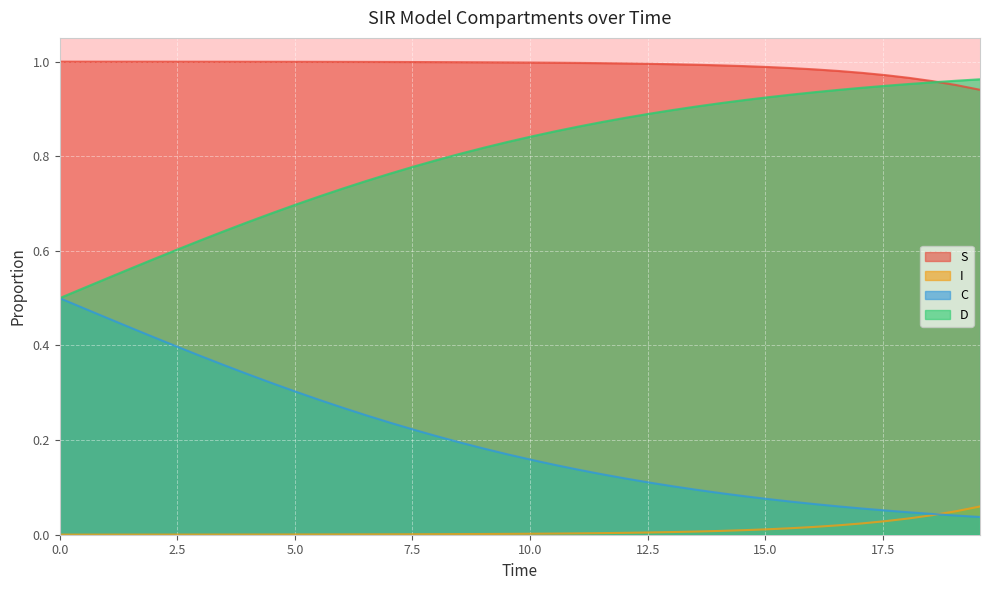

At how many categories does at least one series exceed 0?

40